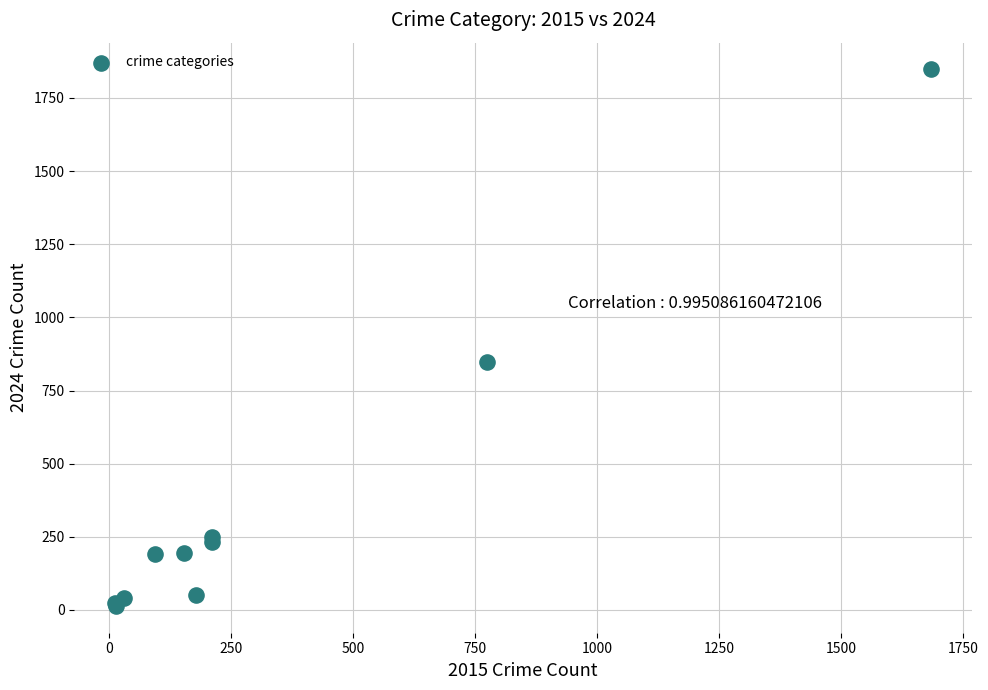

What Y value in the scatter plot is closest to 930?

849